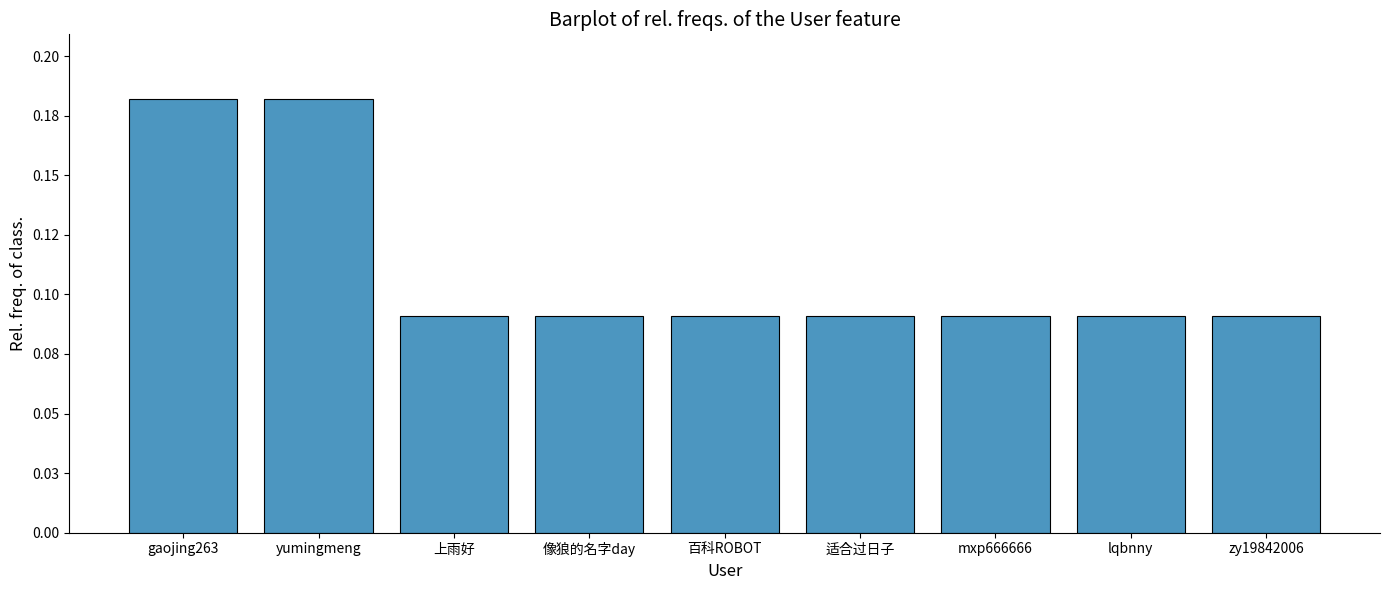

The chart shows a value of 0.1 at 上雨好. True or false?

True